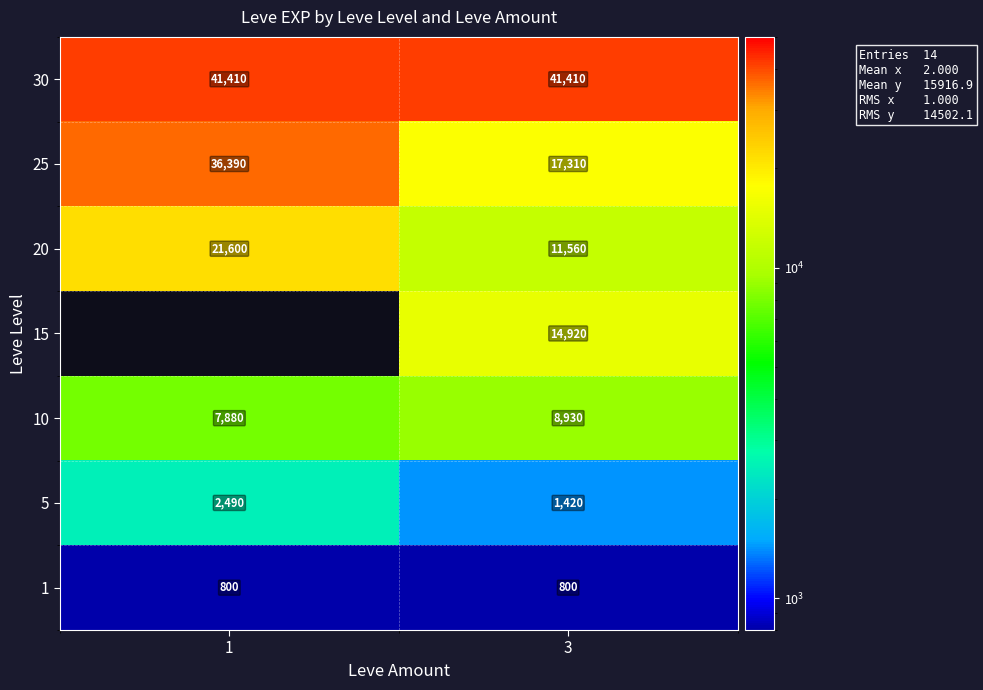

At 3, list the series in order from largest to smallest.

30, 25, 15, 20, 10, 5, 1